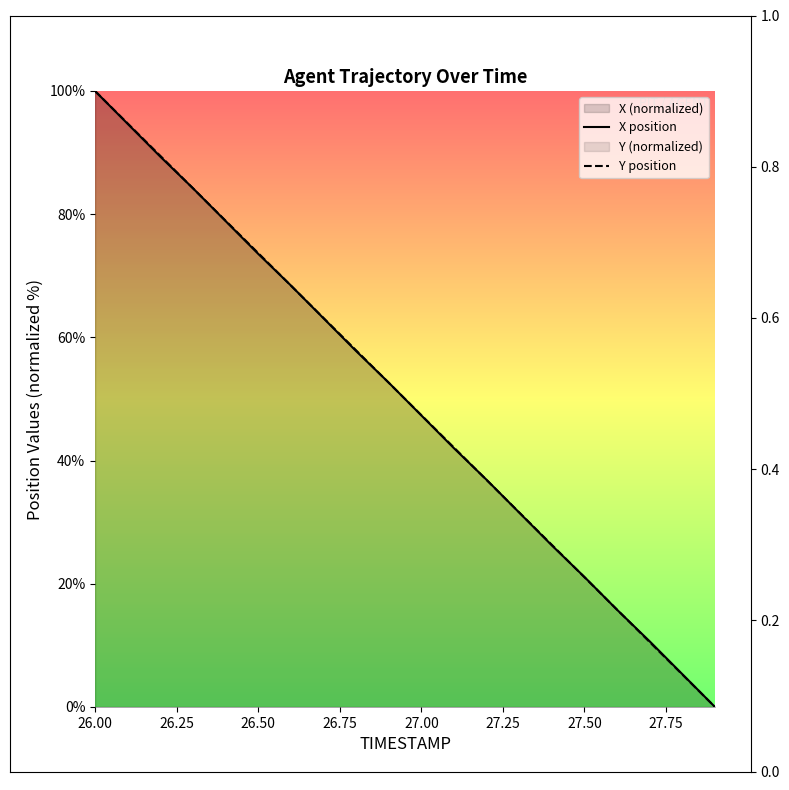

The value of Y position at 26.00 is 100.0. True or false?

True